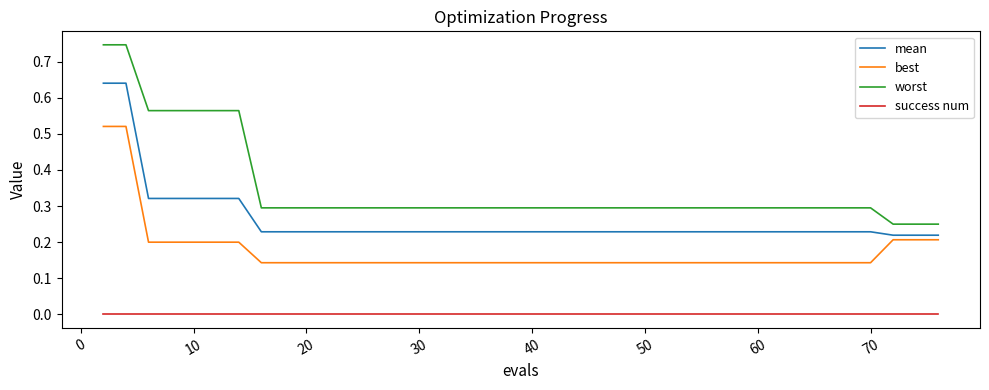

True or false: success num and worst cross at least once.

False